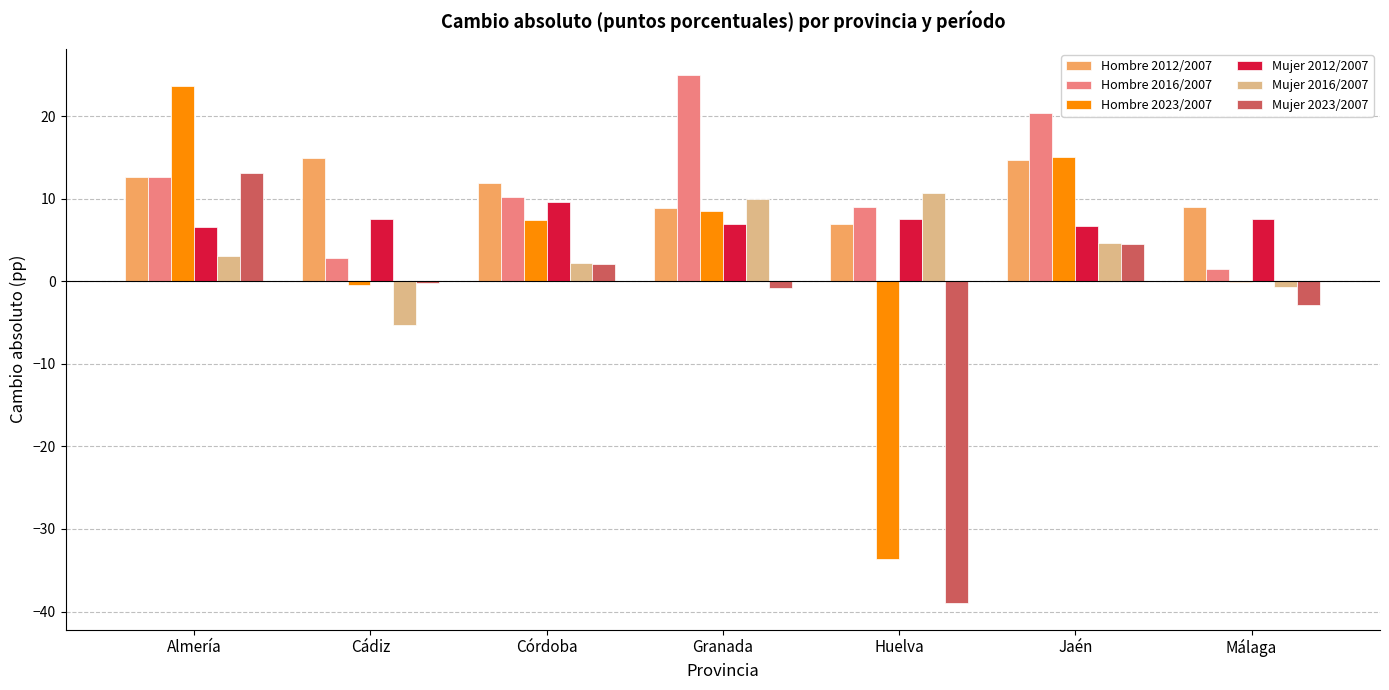

Which category has the highest value in the Mujer 2023/2007 series?

Almería